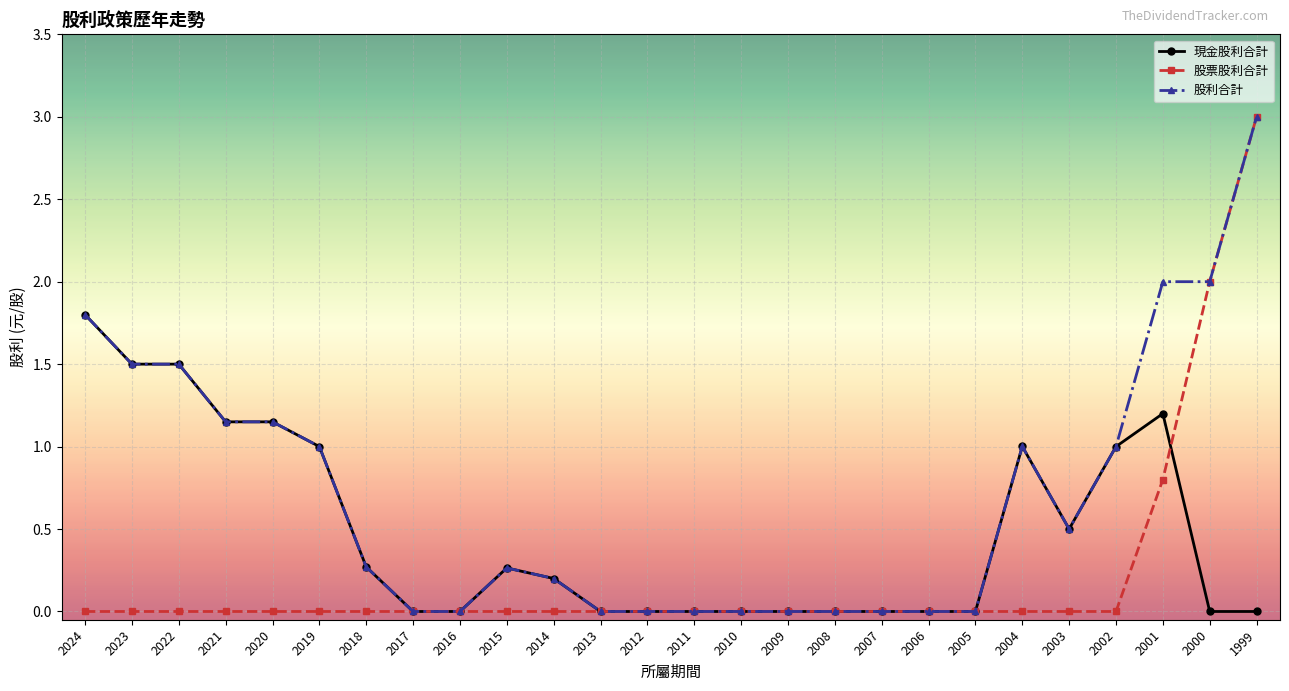

What is the maximum value shown in the chart?

3.0